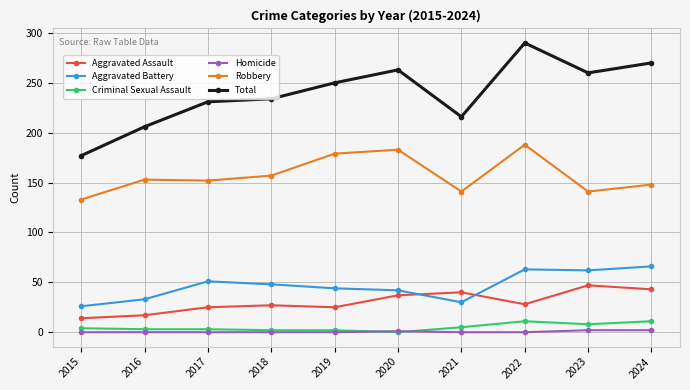

Which series has the largest total across all categories?

Total